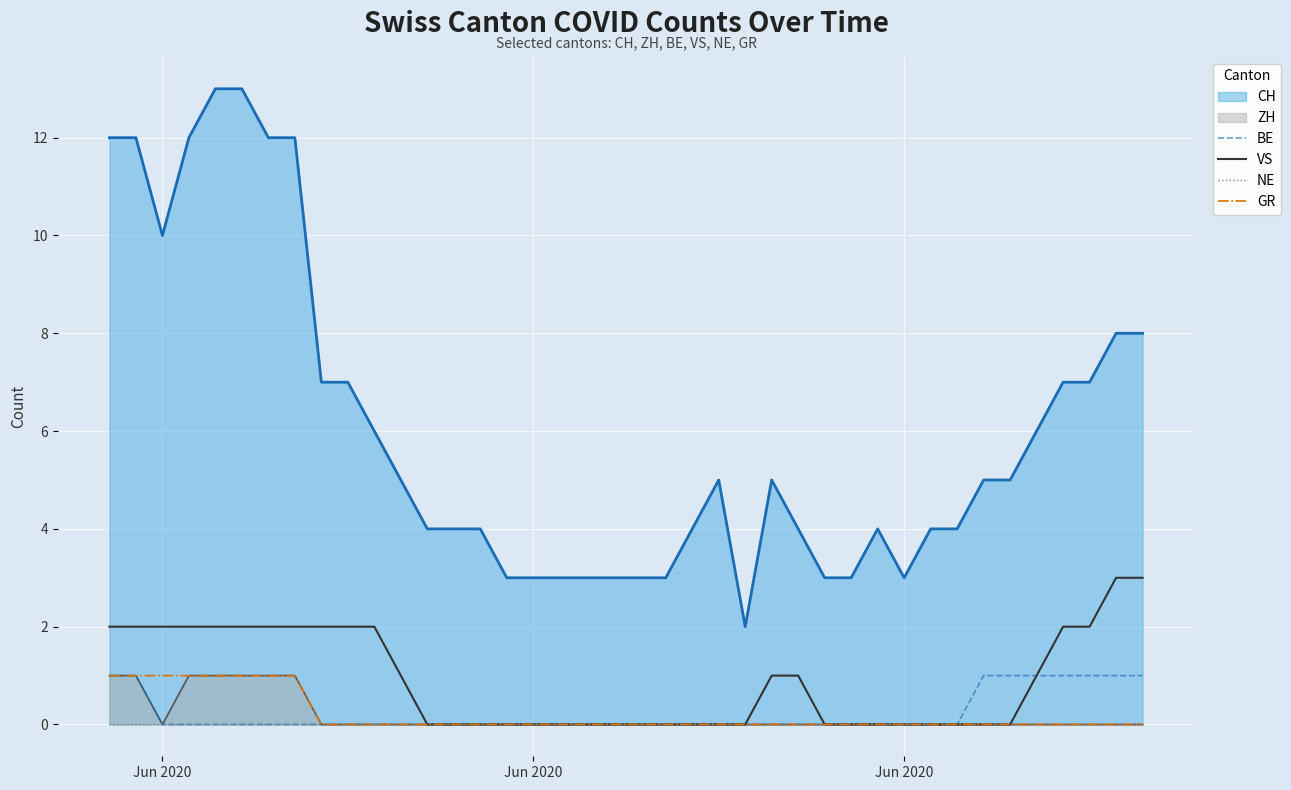

At which label does NE reach its peak?

Jun 2020